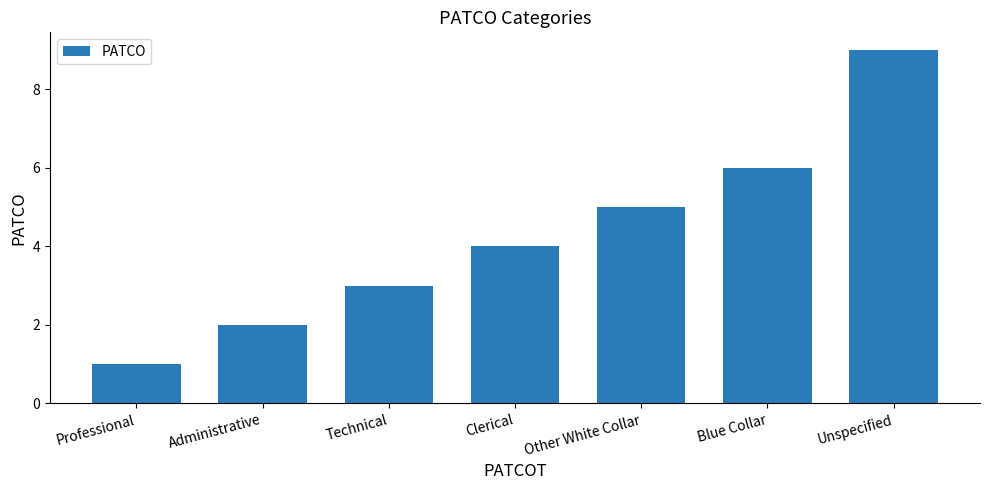

Which label corresponds to the largest value in the chart?

Unspecified